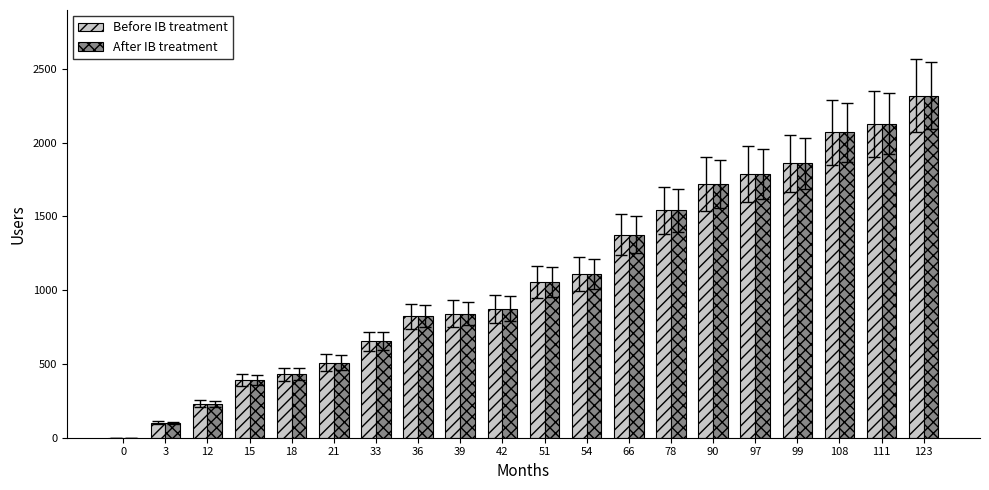

What is the highest value of the After IB treatment series?

2320